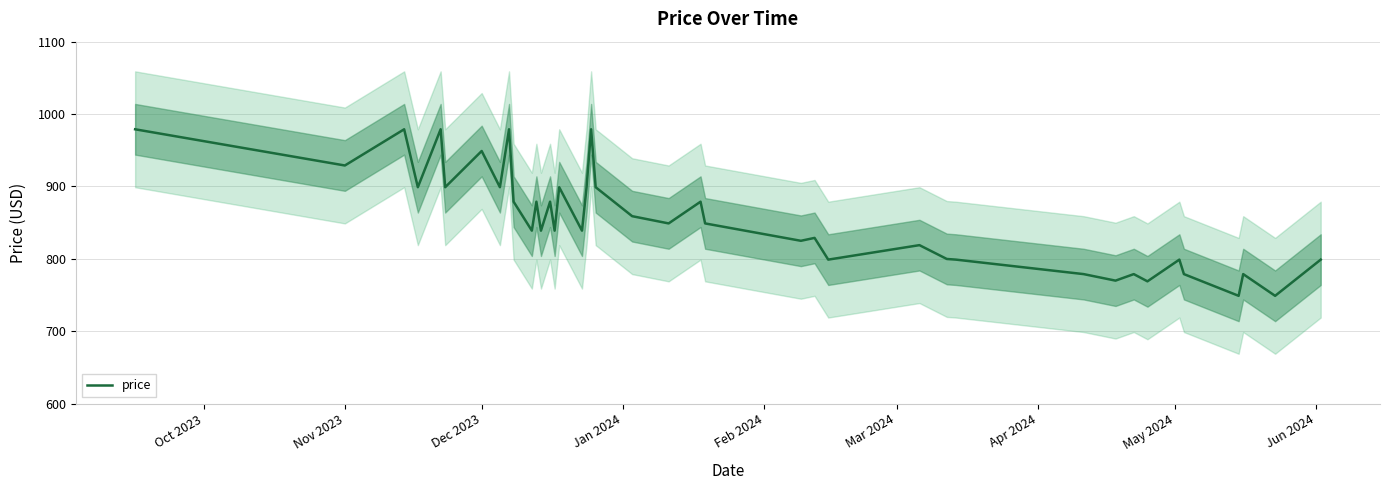

Which label corresponds to the largest value in the chart?

Oct 2023